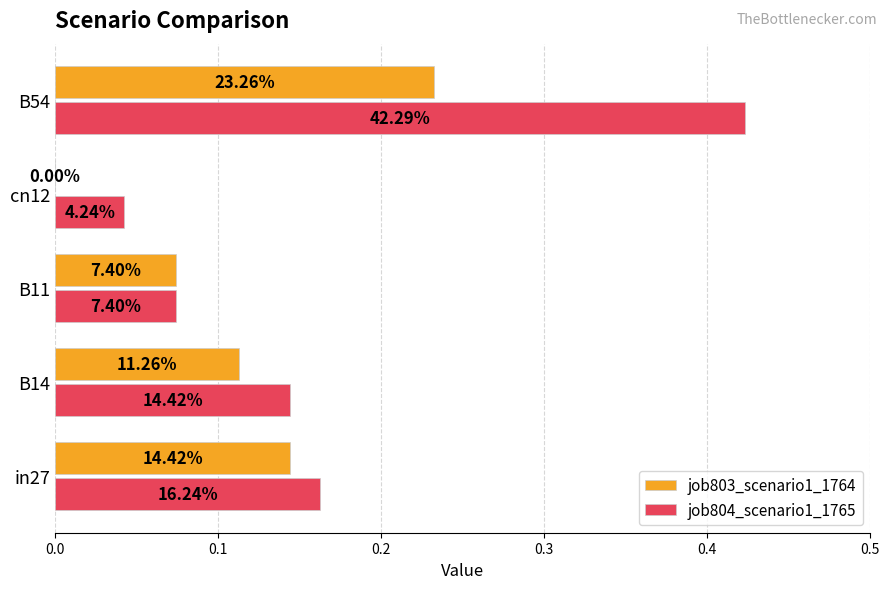

Rank the series by their average value, from highest to lowest.

job804_scenario1_1765, job803_scenario1_1764